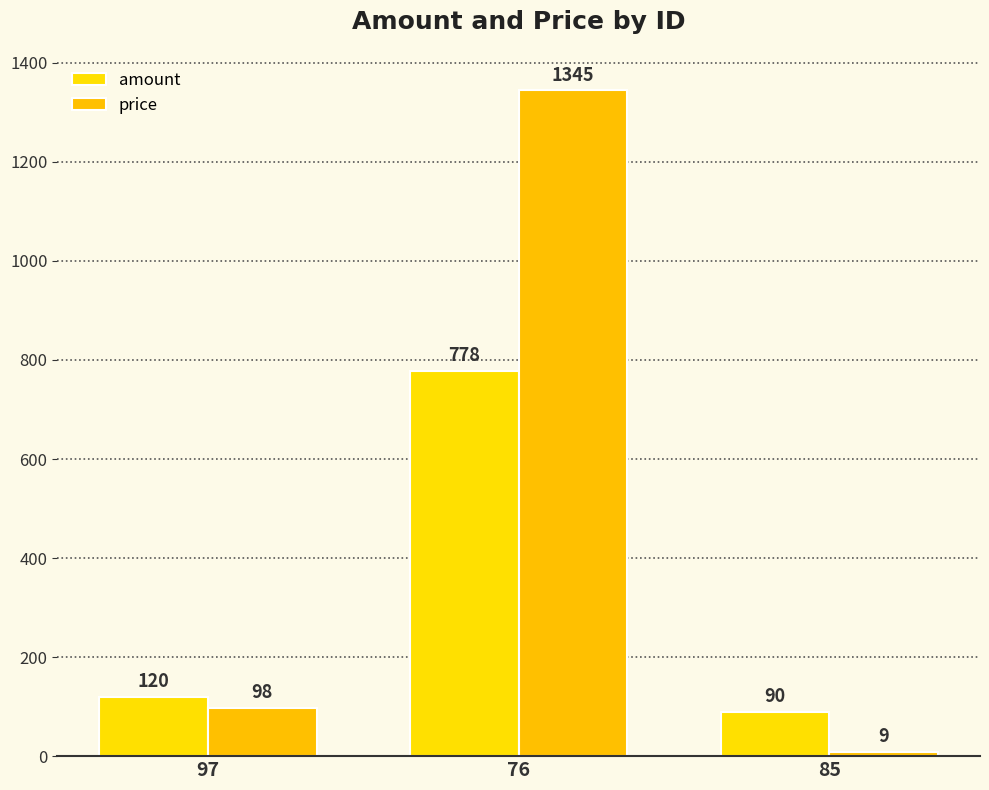

What is the sum of the price values at 76 and 85?

1354